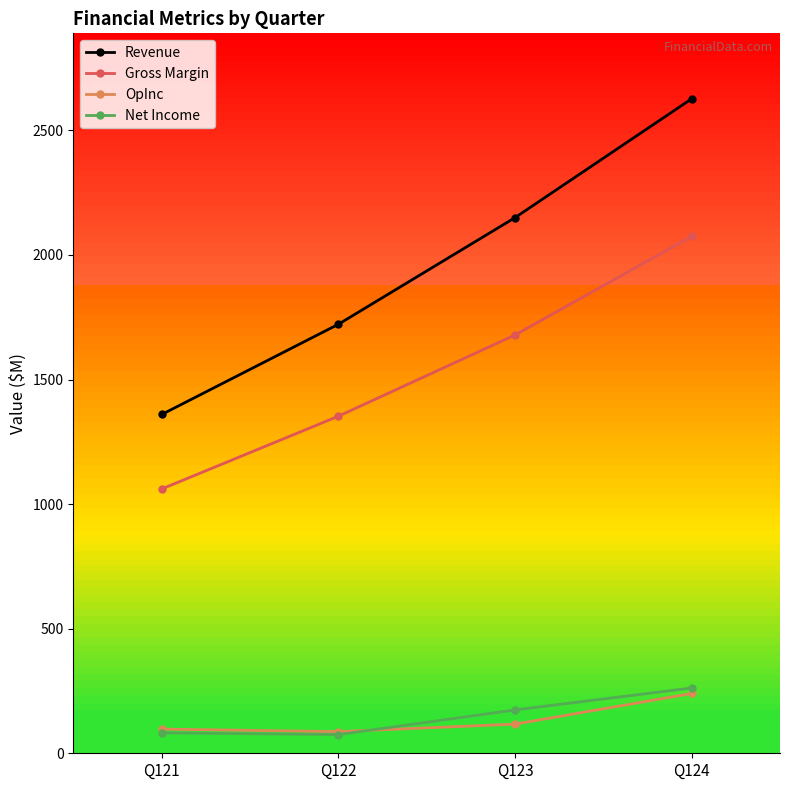

At which label is Gross Margin closest to 1568?

Q123